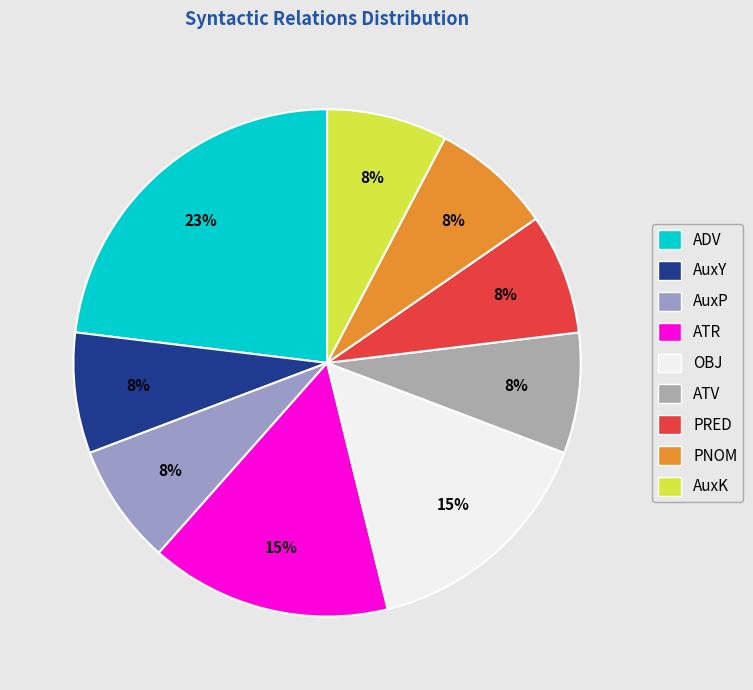

To the nearest percent, what is the difference between the largest and smallest slice percentages?

15%